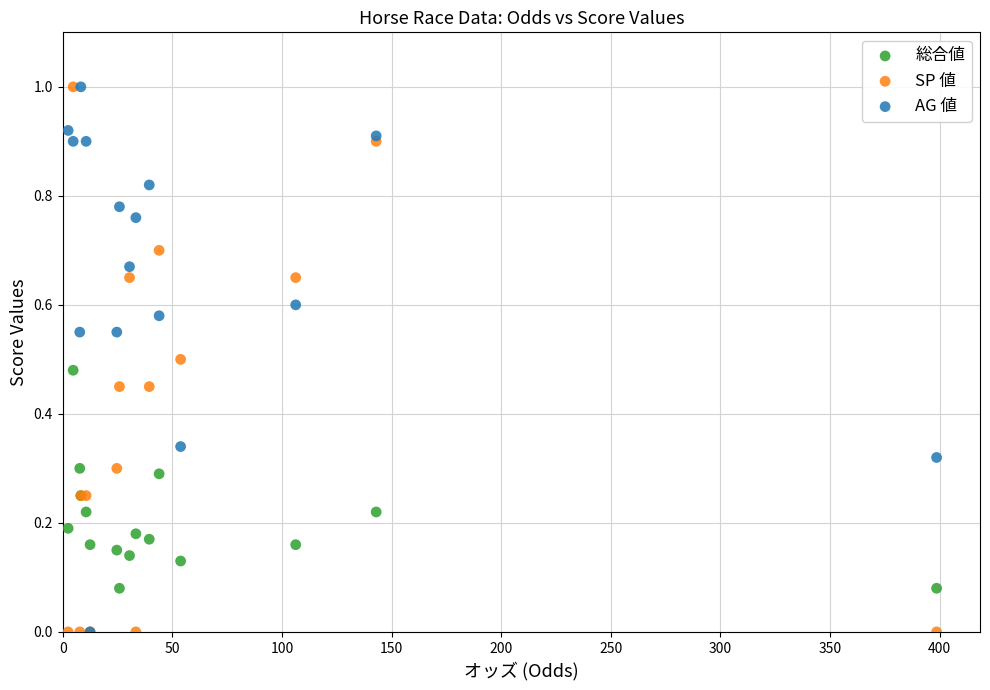

What are all the series names shown in the legend?

総合値, SP 値, AG 値